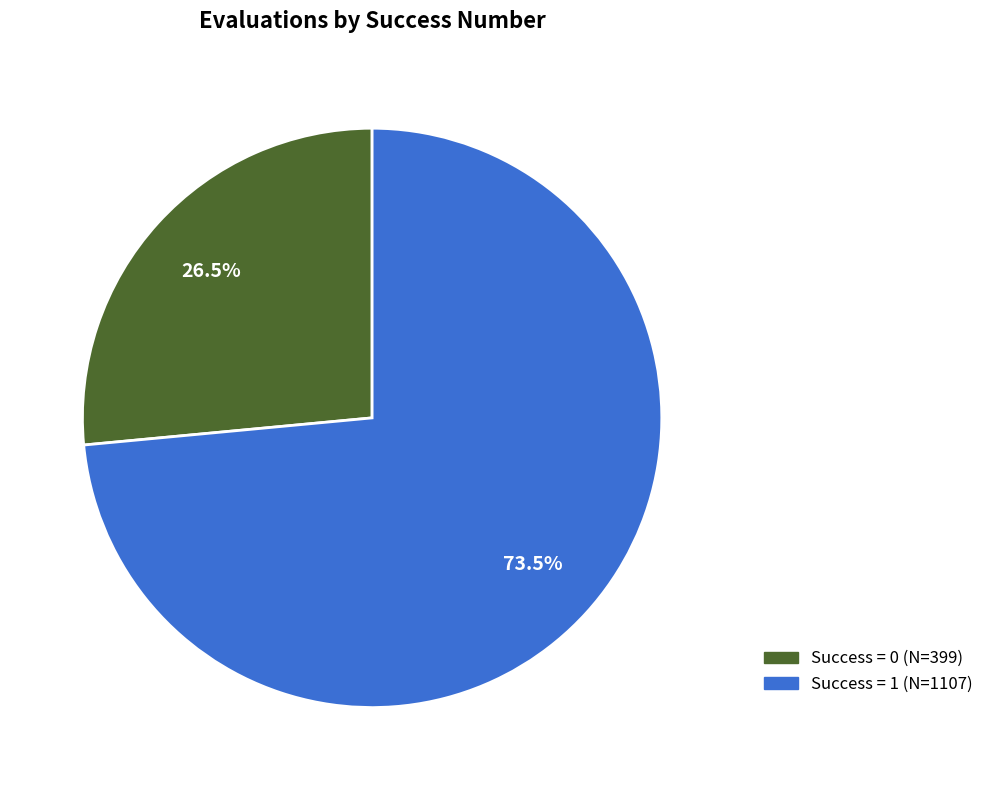

To the nearest percent, what is the average slice percentage?

50%